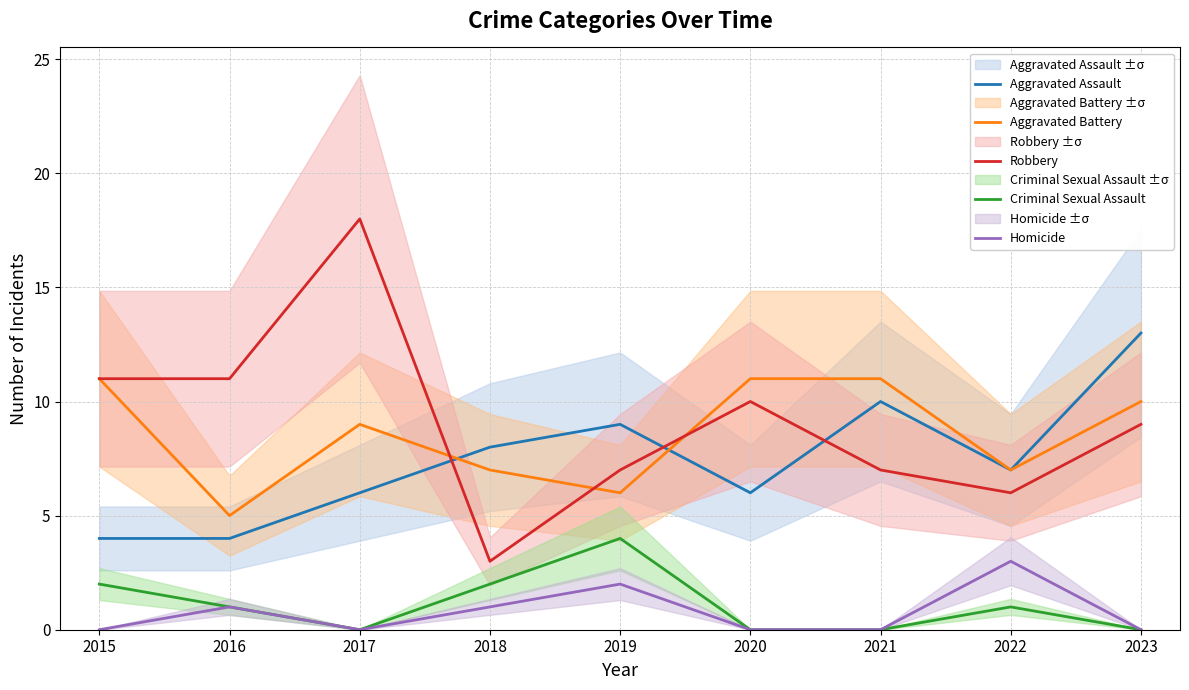

How many series are shown in this chart?

5